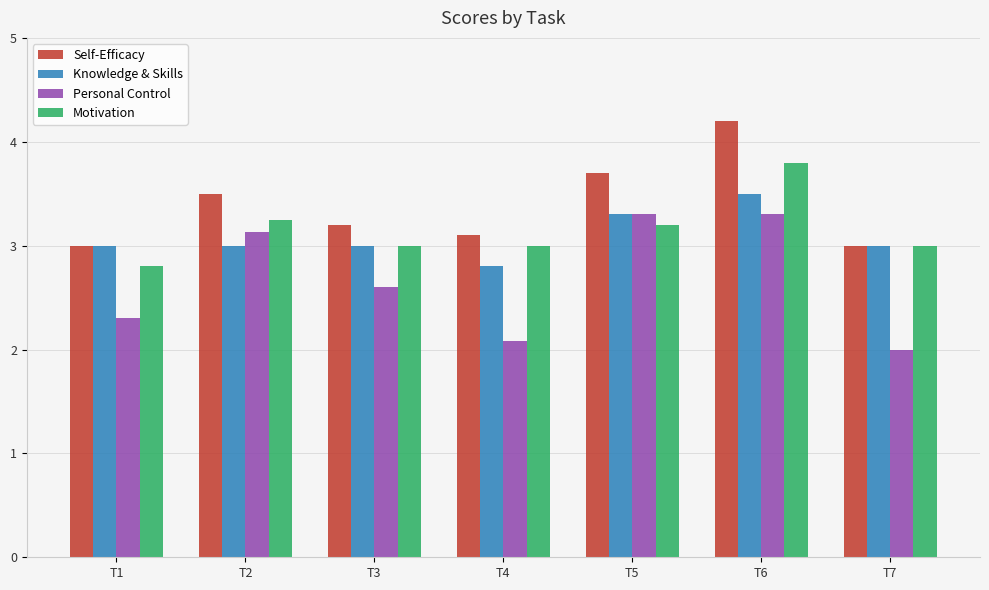

What is the value of the Motivation bar at the 4th from the left?

3.0